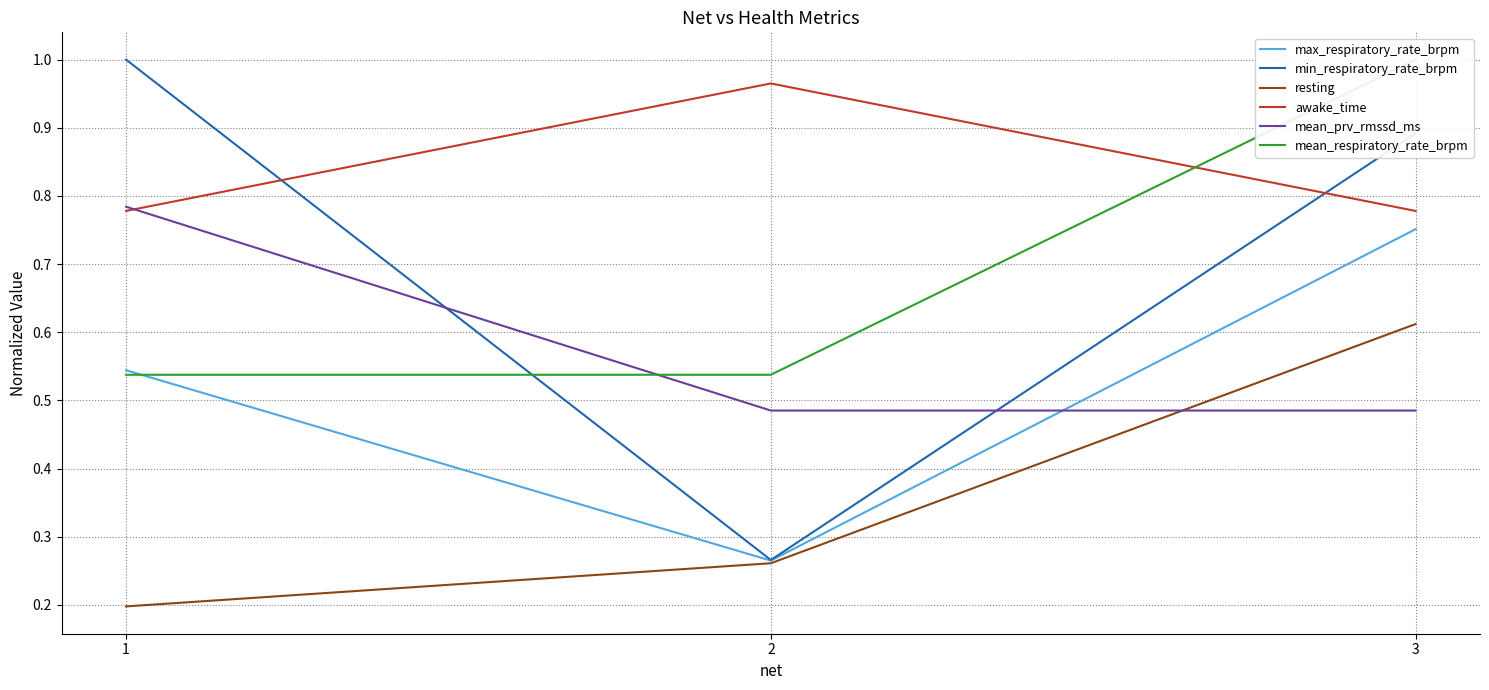

What is the lowest value of the resting series?

0.2